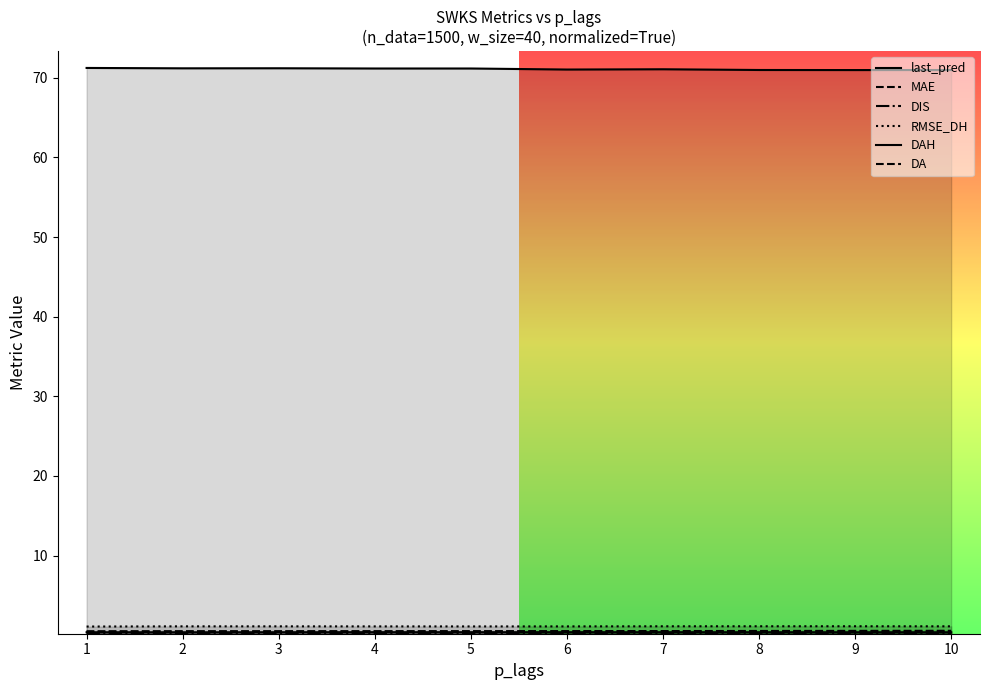

How many lines are shown in the chart?

6